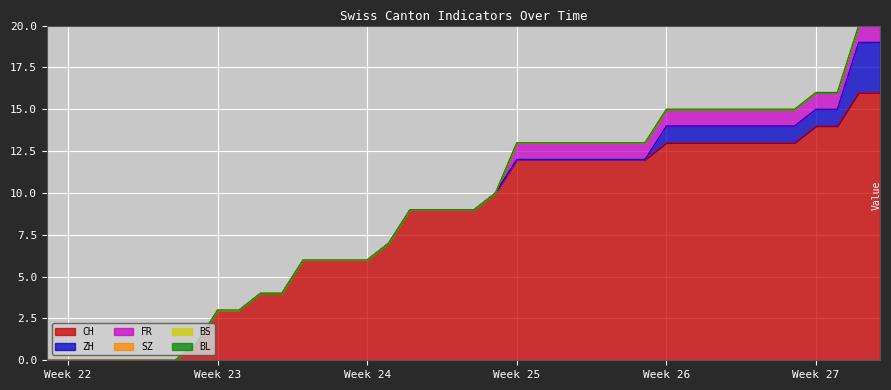

Does the chart display data point markers on the line(s)?

No